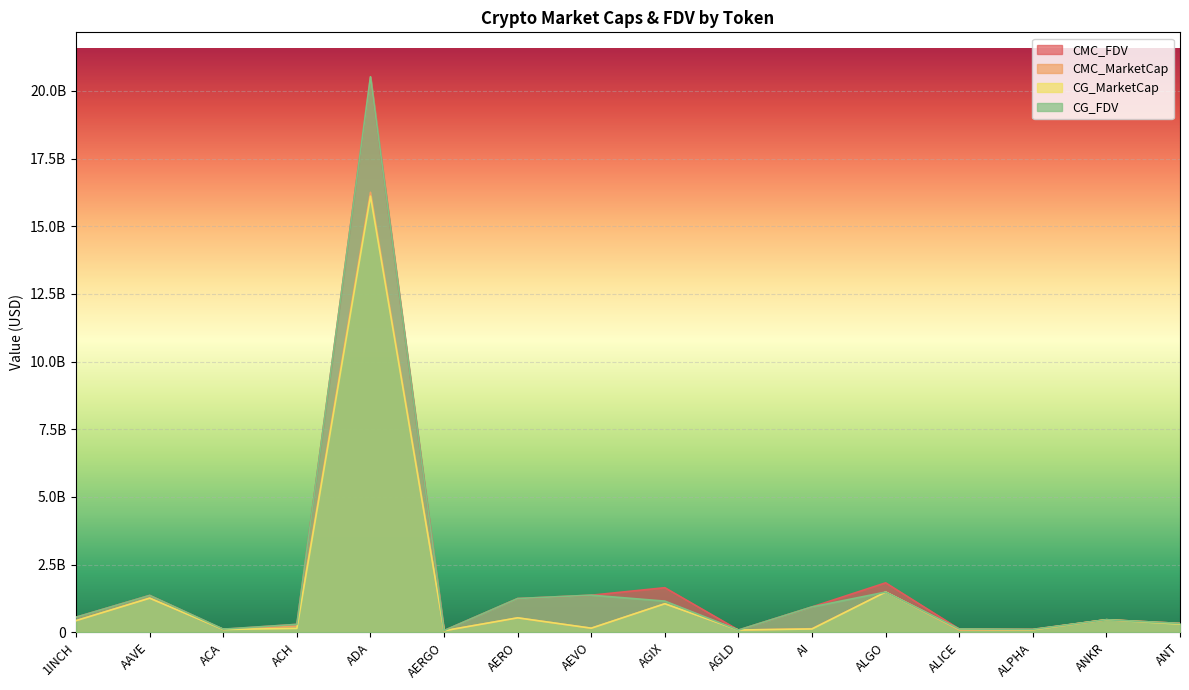

At which label does CG_FDV reach its minimum?

AERGO